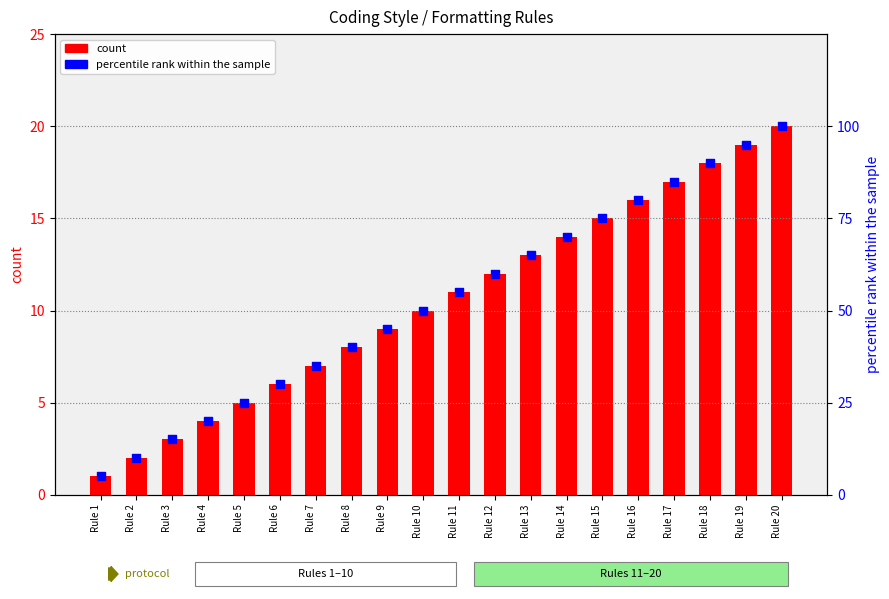

What are all the series names shown in the legend?

count, percentile rank within the sample